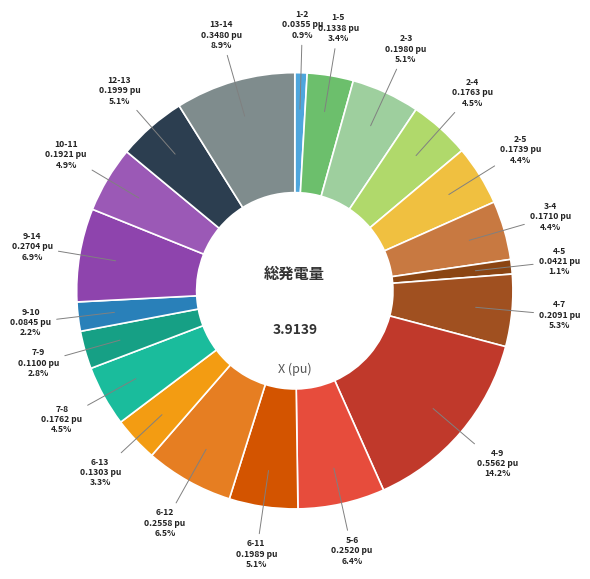

To the nearest percent, what is the combined percentage of 4-9 and 2-3?

19%